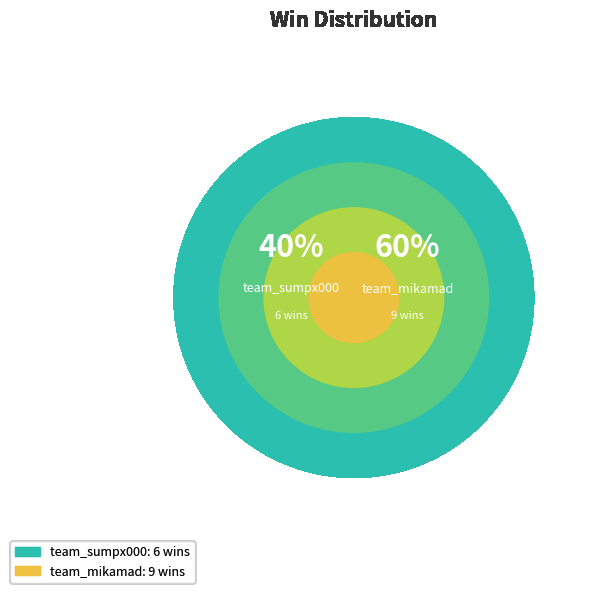

Which category accounts for the majority?

team_mikamad